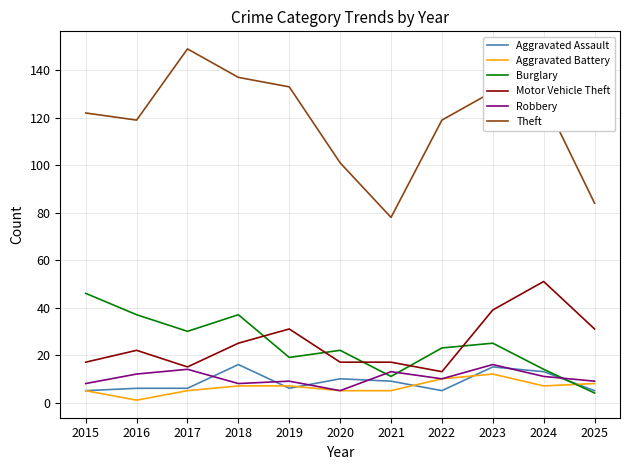

Which series changed the most between 2015 and 2022?

Burglary